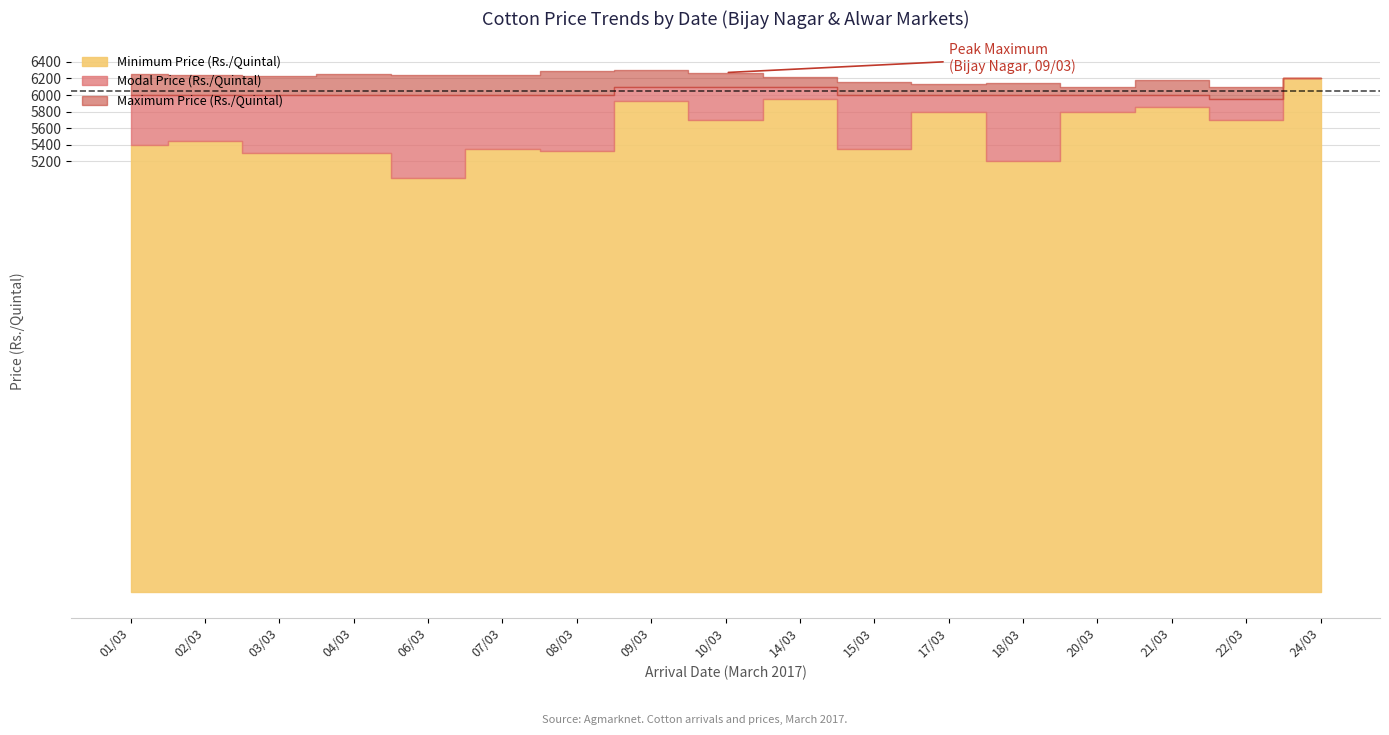

Reading left to right, list all the values displayed in this chart.

Maximum Price (Rs./Quintal): 6250	6246	6231	6250	6246	6246	6291	6300	6271	6220	6161	6135	6150	6100	6181	6100	6200
Modal Price (Rs./Quintal): 6000	6000	6000	6000	6000	6000	6000	6100	6100	6100	6000	6000	6000	6000	6000	5950	6200
Minimum Price (Rs./Quintal): 5391	5440	5300	5300	5000	5350	5325	5925	5700	5951	5352	5800	5200	5800	5860	5700	6200